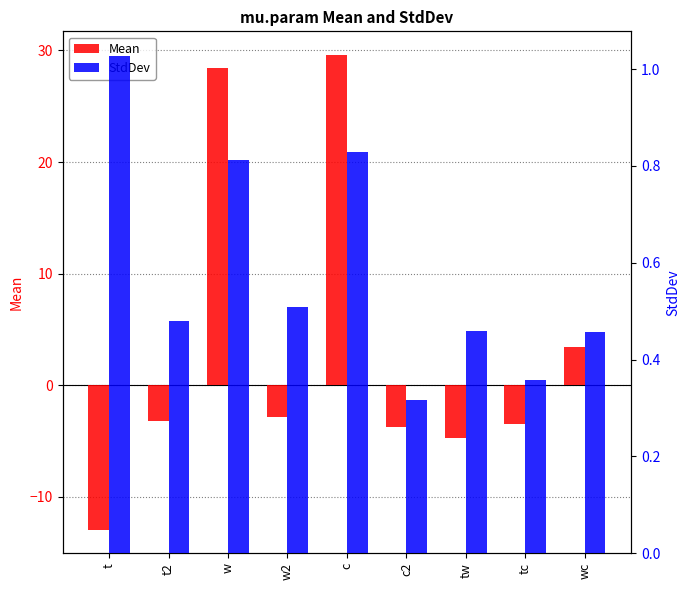

Rank the categories by Mean value from highest to lowest.

c, w, wc, w2, t2, tc, c2, tw, t